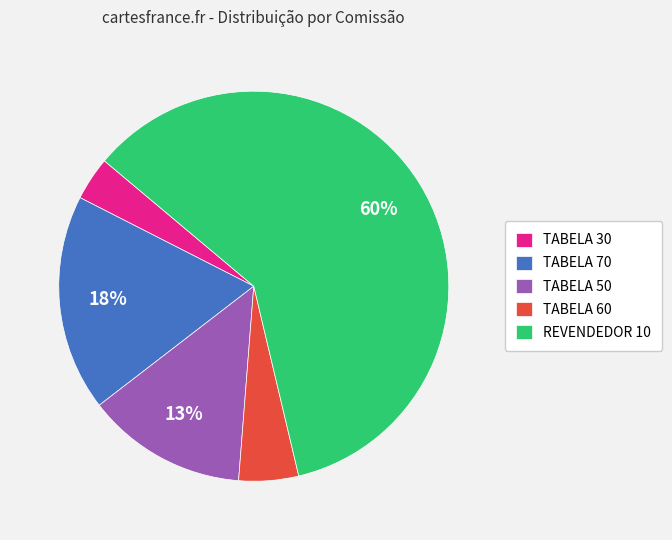

How many segments does this pie chart have?

5